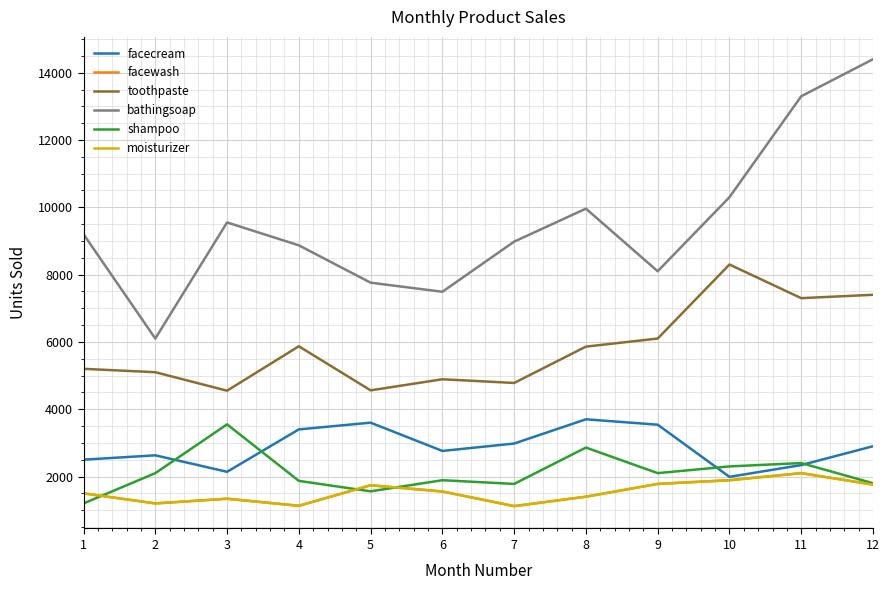

In bathingsoap, how many points are lower than both neighbors (excluding endpoints)?

3